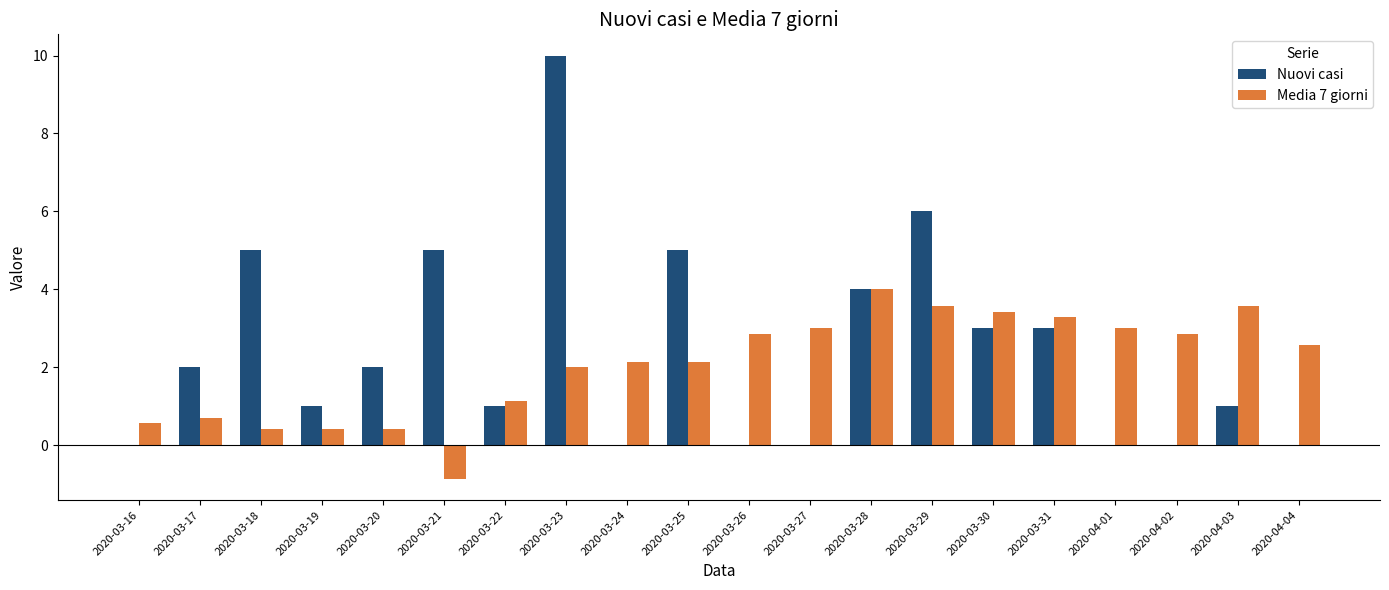

How many distinct data groups are displayed?

2